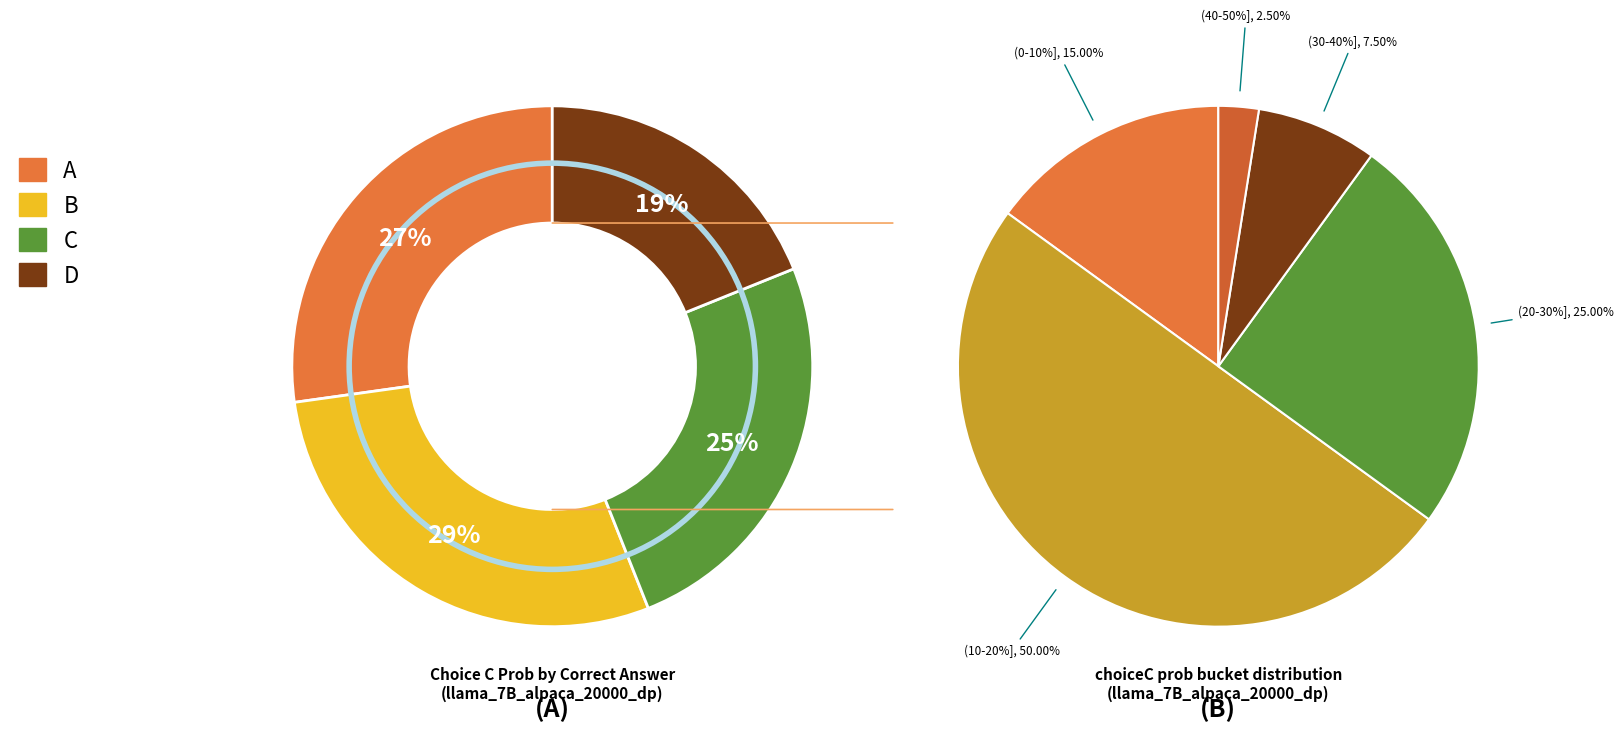

The 34 slice represents 1% of the pie. True or false?

False